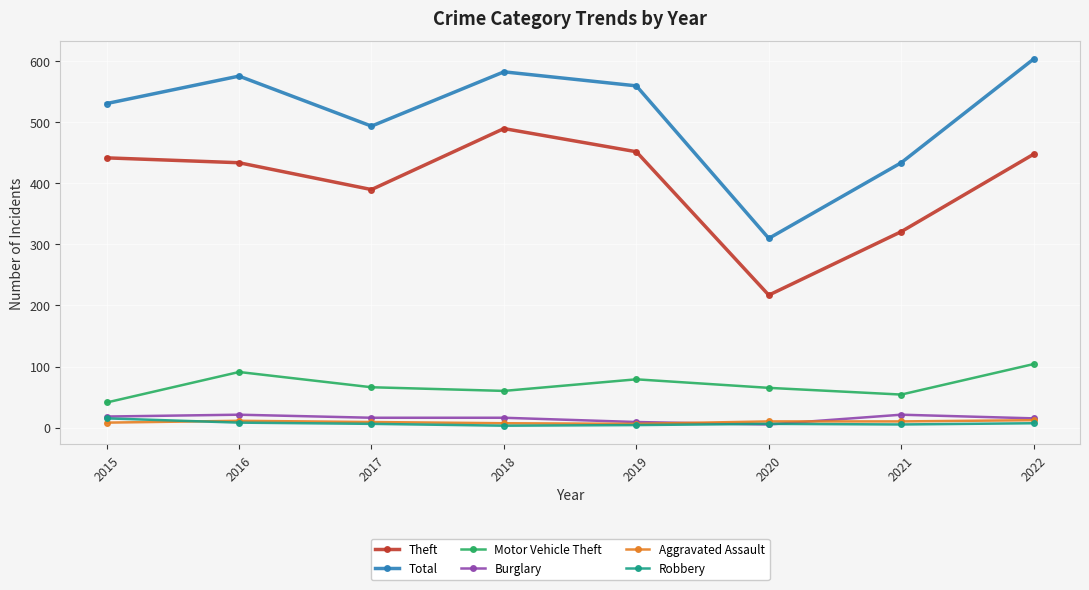

Which series has the largest total across all categories?

Total